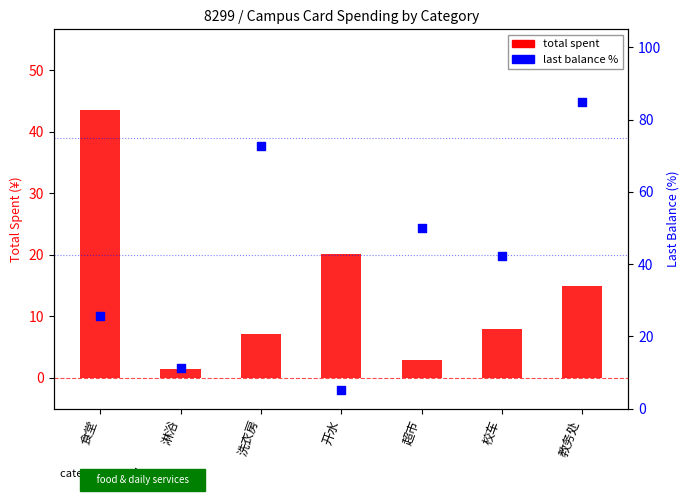

Which series contains the lowest Y value?

total spent